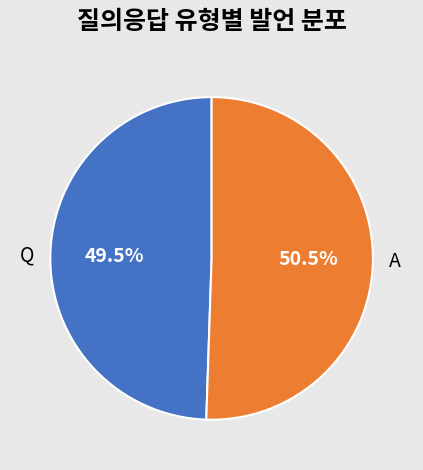

Between A and Q, which is larger?

A